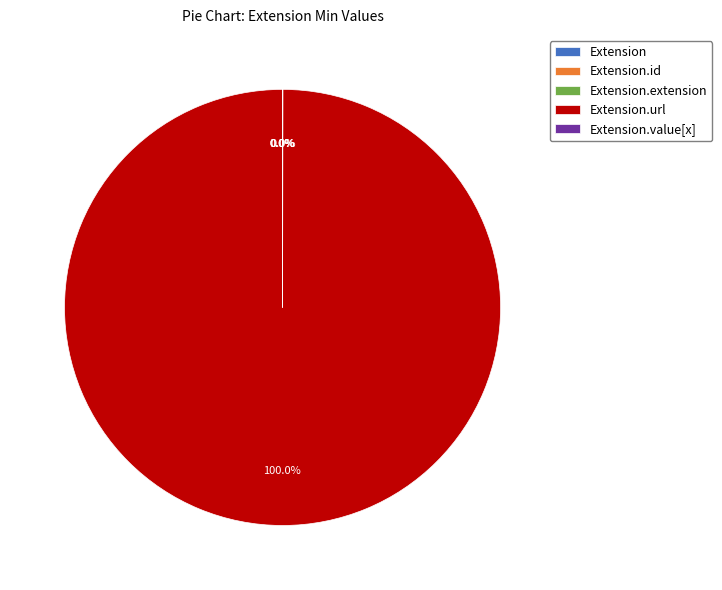

Is there a majority slice in this chart?

Yes